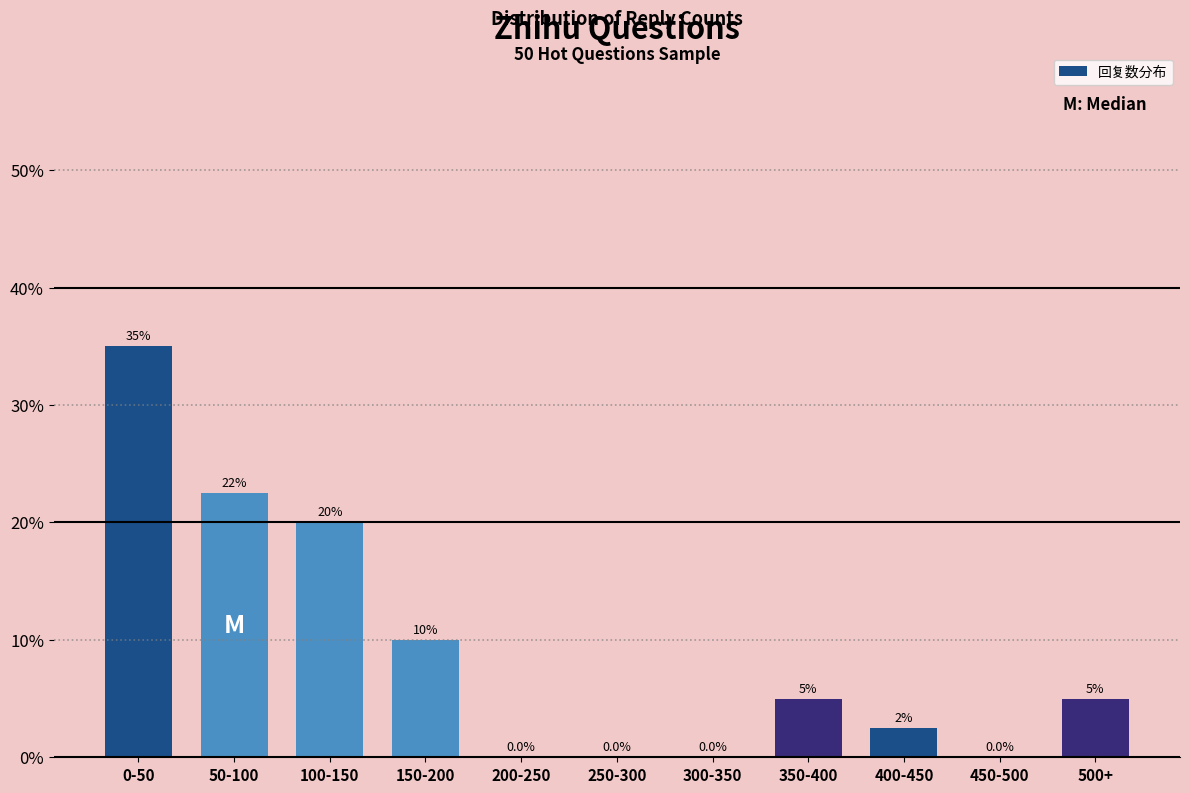

Reading left to right, transcribe all the data shown in this chart.

0-50=35.0	50-100=22.5	100-150=20.0	150-200=10.0	200-250=0.0	250-300=0.0	300-350=0.0	350-400=5.0	400-450=2.5	450-500=0.0	500+=5.0